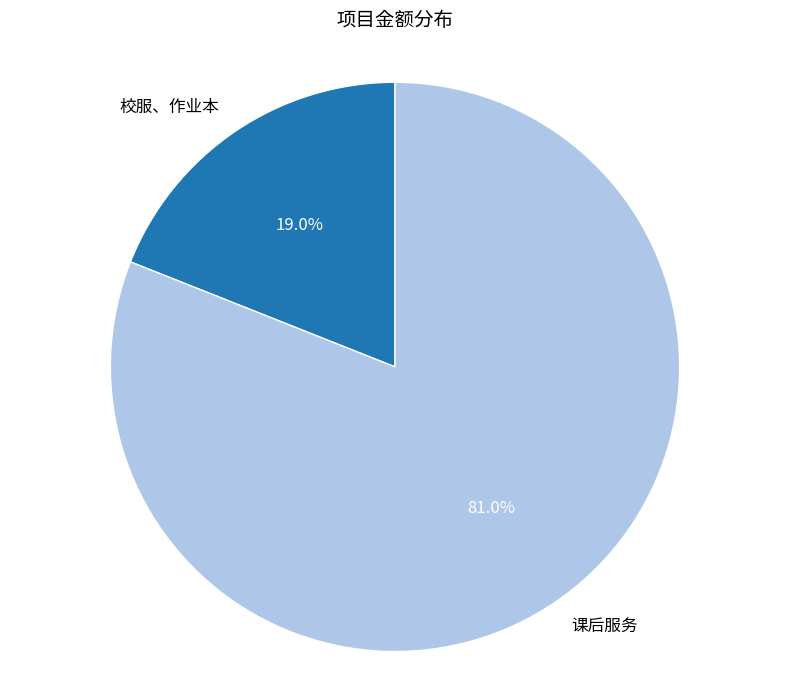

Is it true that 课后服务 is 81% of the pie?

True